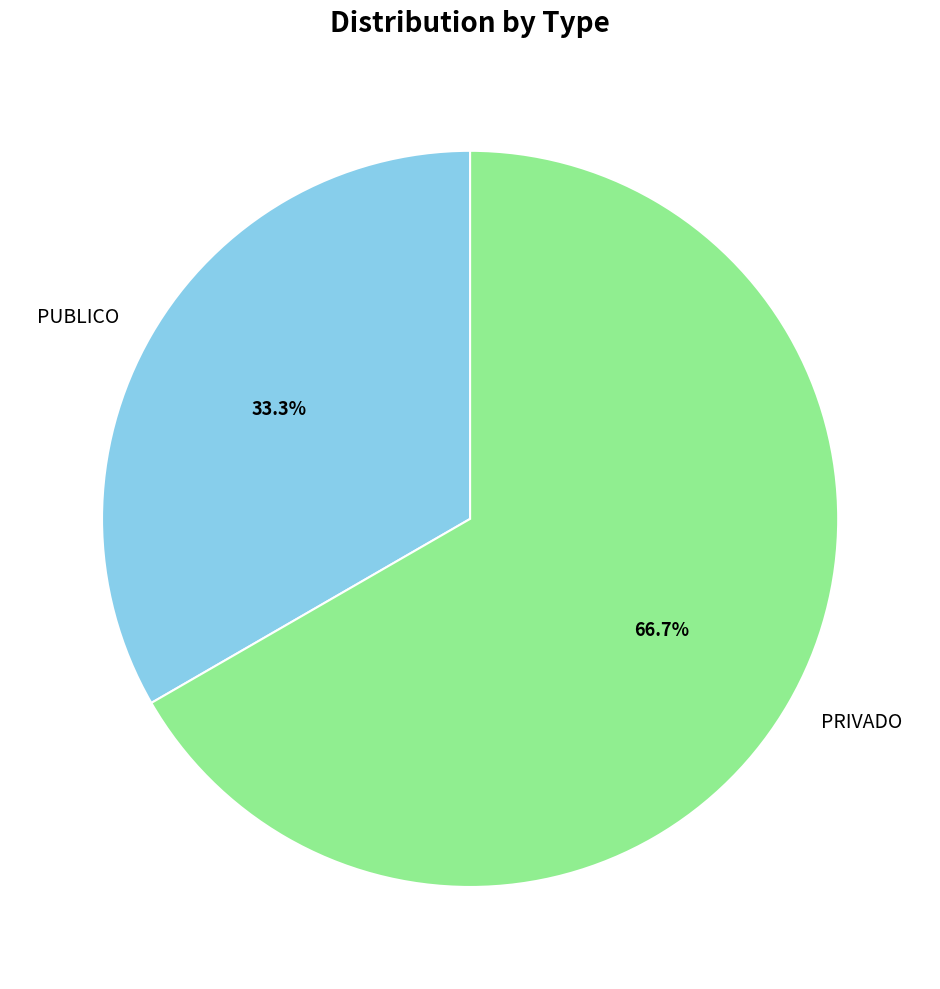

The PRIVADO slice represents 77% of the pie. True or false?

False